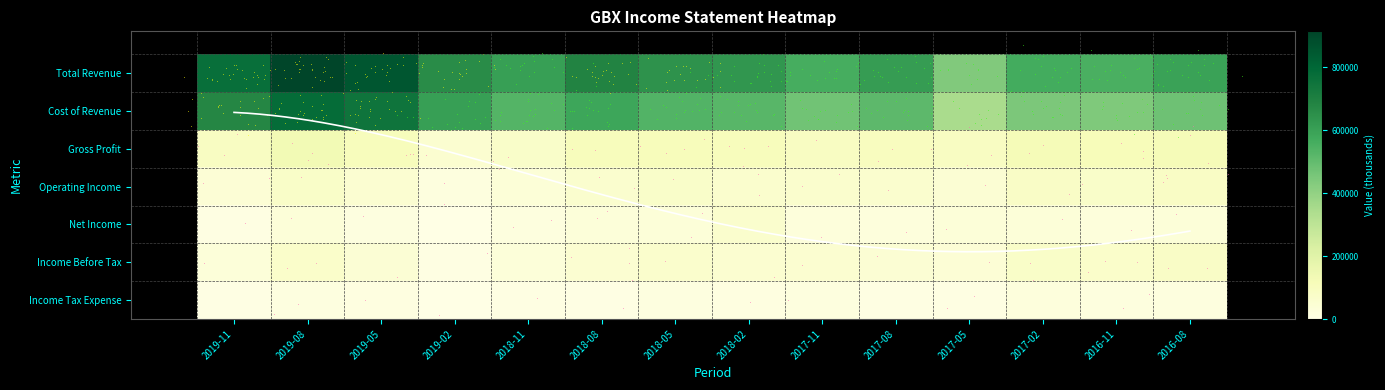

List the series in order of their peak value, lowest first.

Income Tax Expense, Net Income, Income Before Tax, Operating Income, Gross Profit, Cost of Revenue, Total Revenue